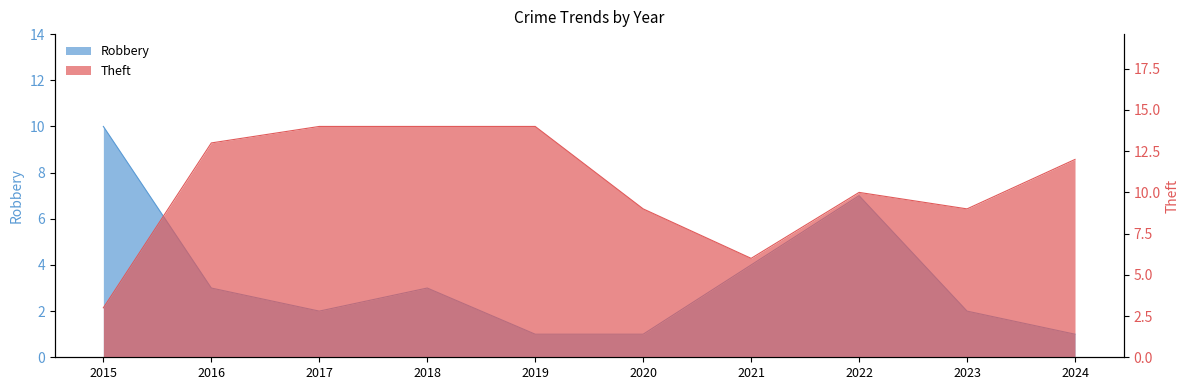

Read the Theft value at 2015, to the nearest 5.

5